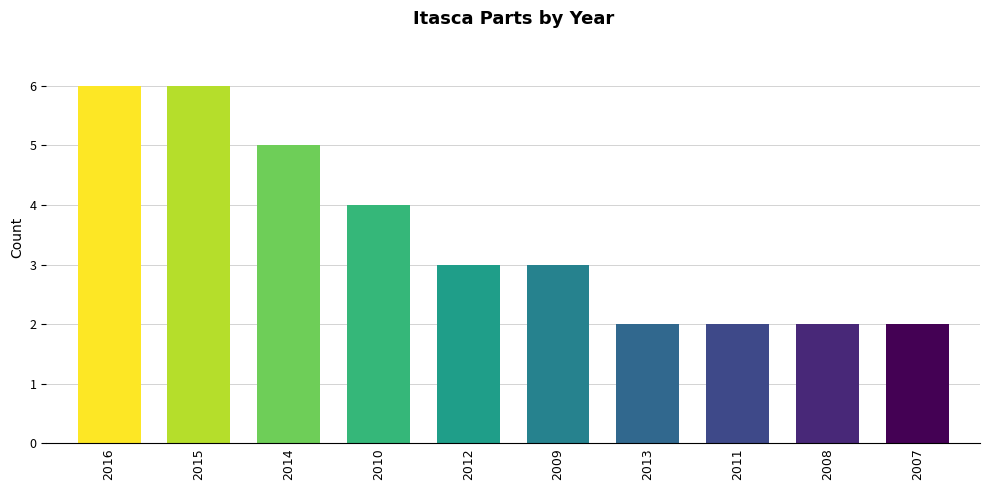

What is the label of the 1st bar from the right?

2007